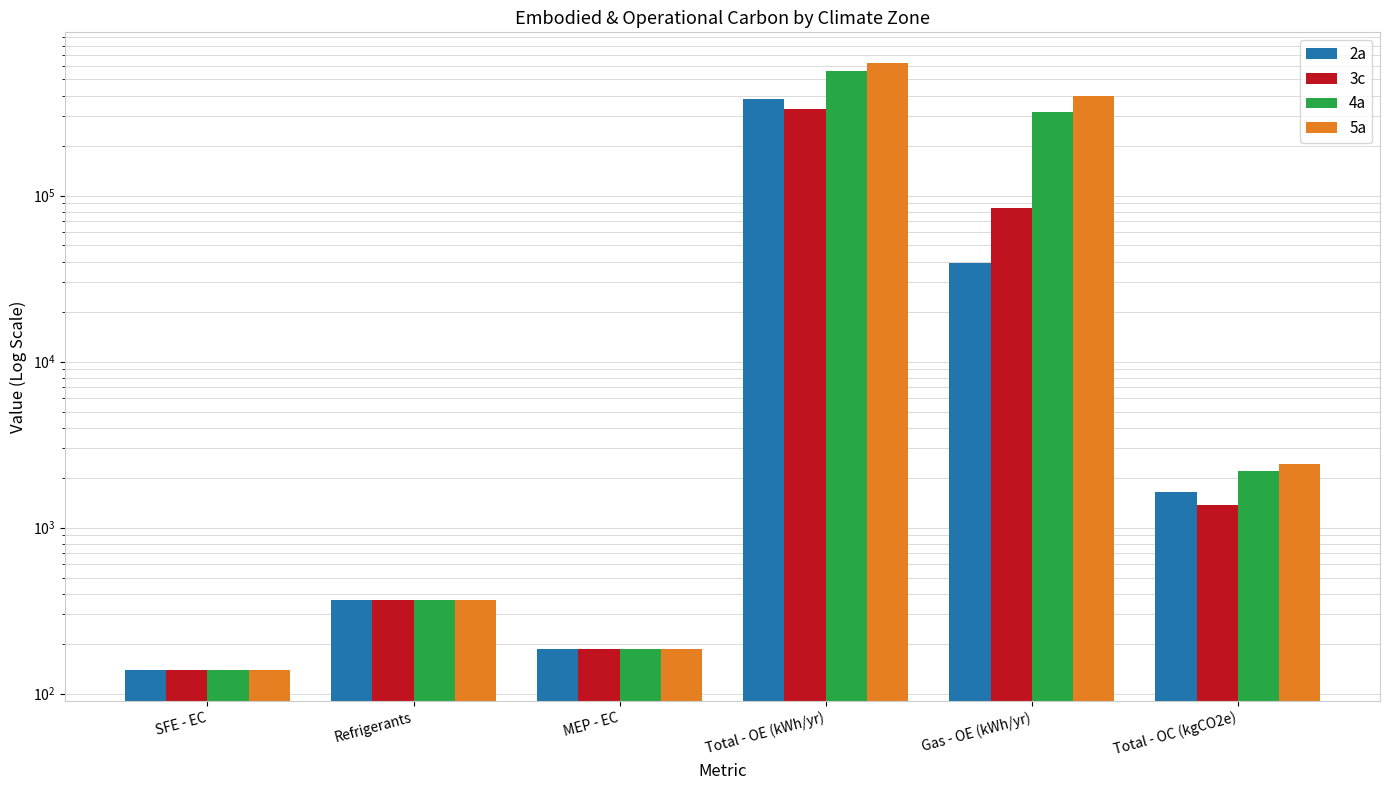

What is the value of the 3c bar at the 5th from the left?

83951.8